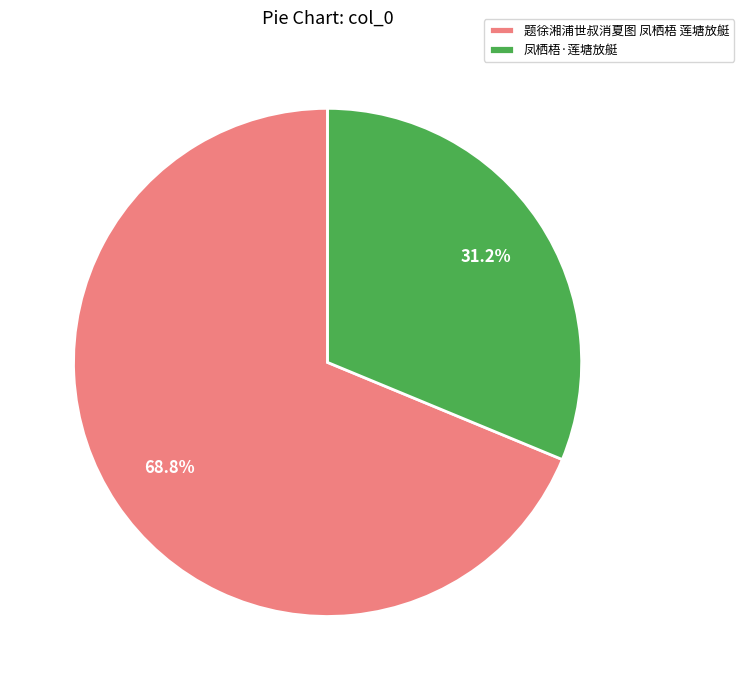

What is the ratio of the value at 凤栖梧·莲塘放艇 to the value at 题徐湘浦世叔消夏图 凤栖梧 莲塘放艇?

0.5